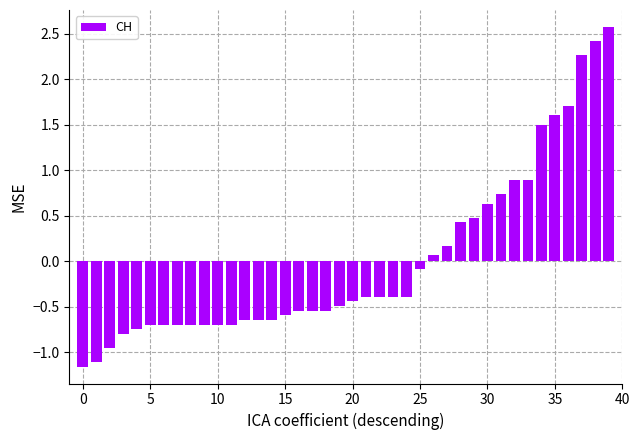

What is the value of the 36th bar from the left?

1.6